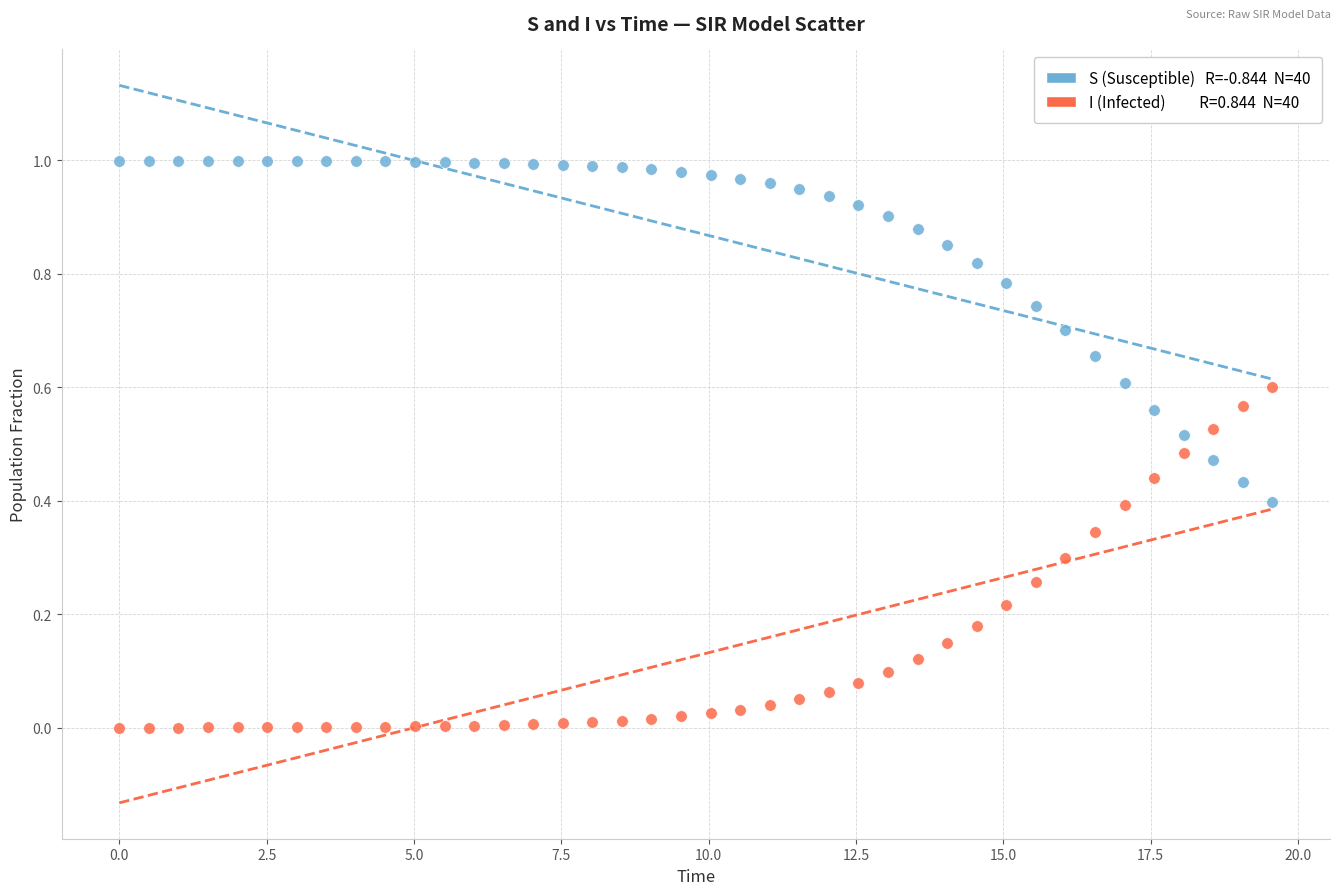

Across all data points, what is the range of X values (max minus min)?

19.6